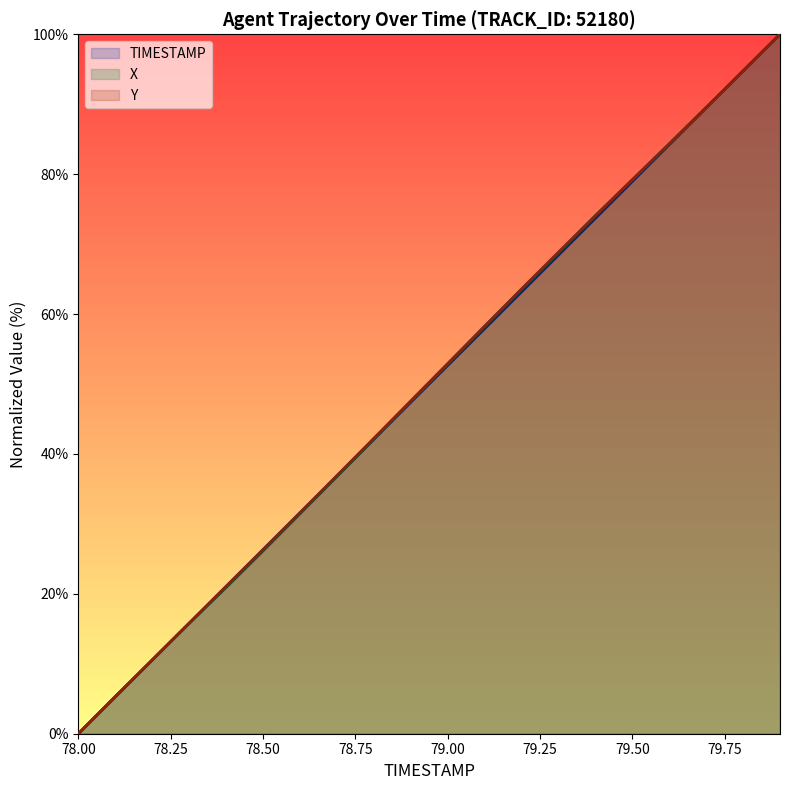

How many lines are shown in the chart?

3